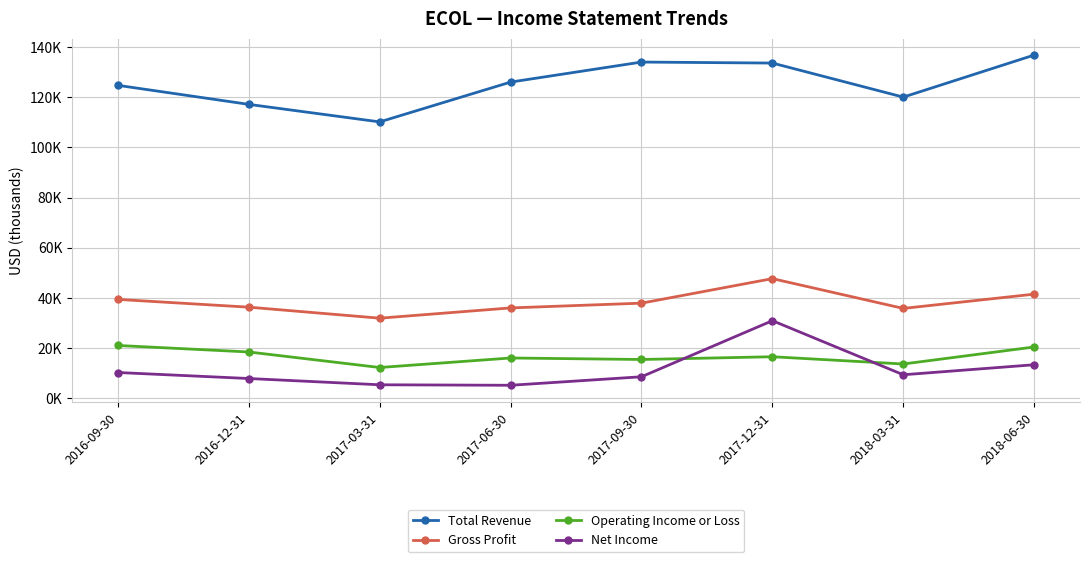

Reading left to right, extract all data points from this chart.

Total Revenue: 2016-09-30=124800	2016-12-31=117200	2017-03-31=110200	2017-06-30=126100	2017-09-30=134100	2017-12-31=133700	2018-03-31=120100	2018-06-30=136900
Gross Profit: 2016-09-30=39300	2016-12-31=36200	2017-03-31=31800	2017-06-30=35900	2017-09-30=37800	2017-12-31=47600	2018-03-31=35700	2018-06-30=41400
Operating Income or Loss: 2016-09-30=20900	2016-12-31=18300	2017-03-31=12100	2017-06-30=15900	2017-09-30=15300	2017-12-31=16400	2018-03-31=13500	2018-06-30=20300
Net Income: 2016-09-30=10100	2016-12-31=7700	2017-03-31=5200	2017-06-30=5000	2017-09-30=8400	2017-12-31=30800	2018-03-31=9200	2018-06-30=13200